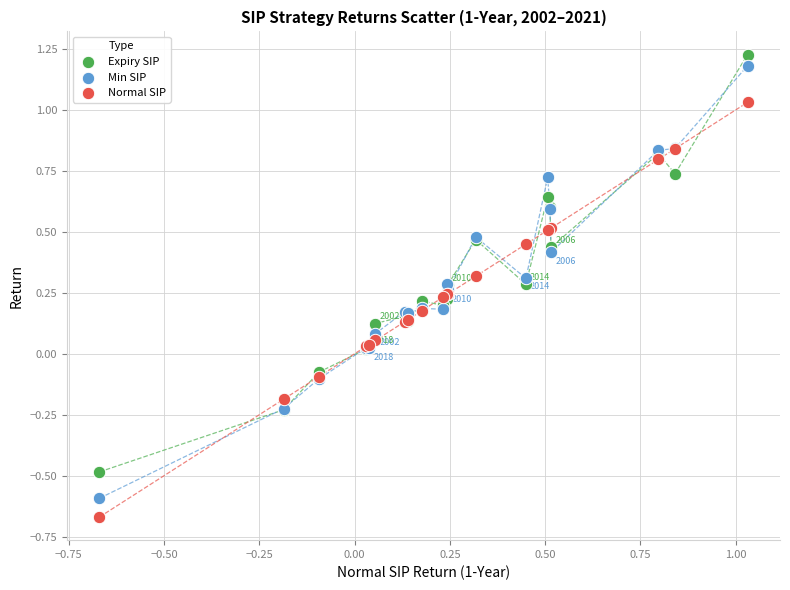

Which series has the largest Y range (max minus min)?

Min SIP